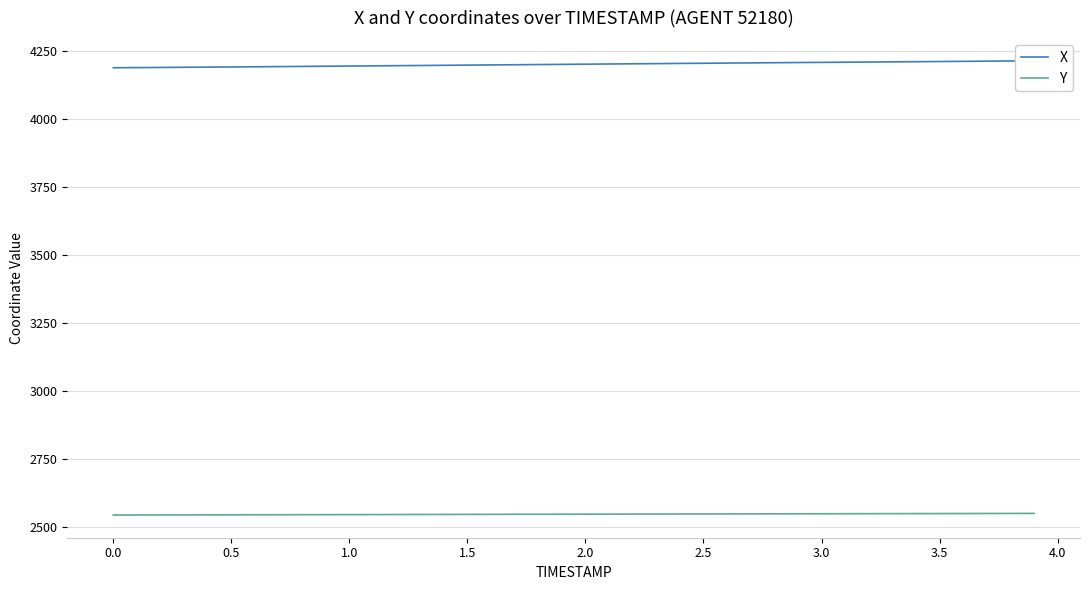

True or false: X and Y intersect in this chart.

False